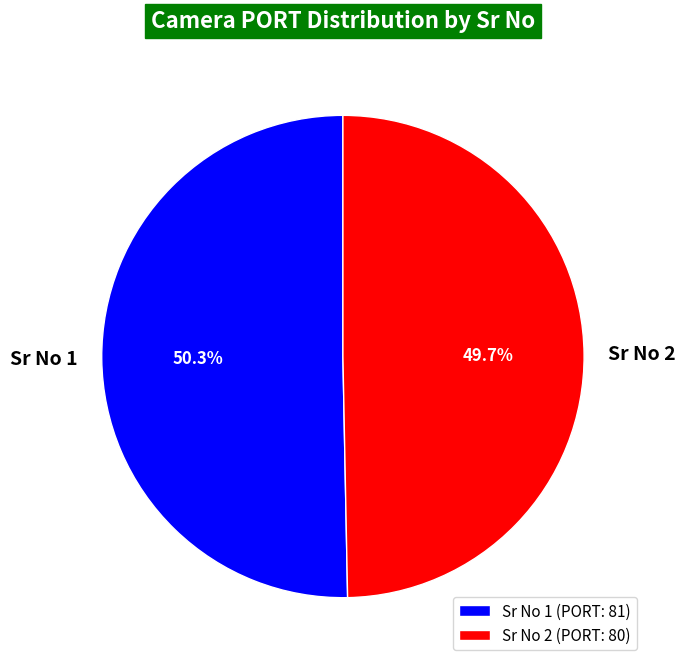

To the nearest percent, what is the average slice percentage?

50%